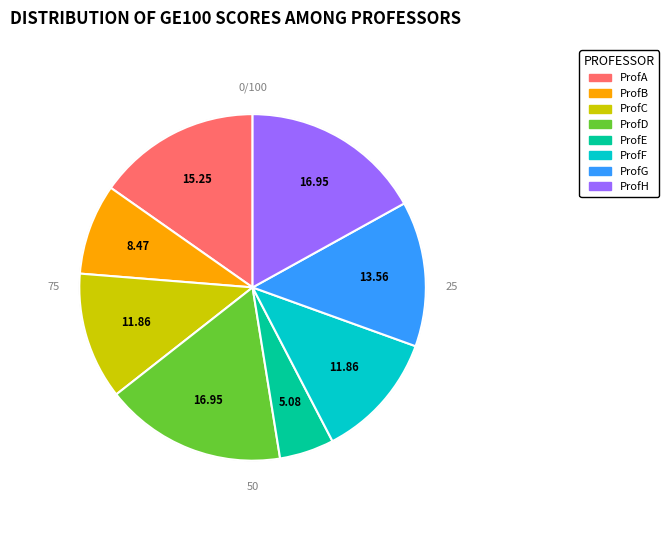

The ProfH slice represents 10% of the pie. True or false?

False